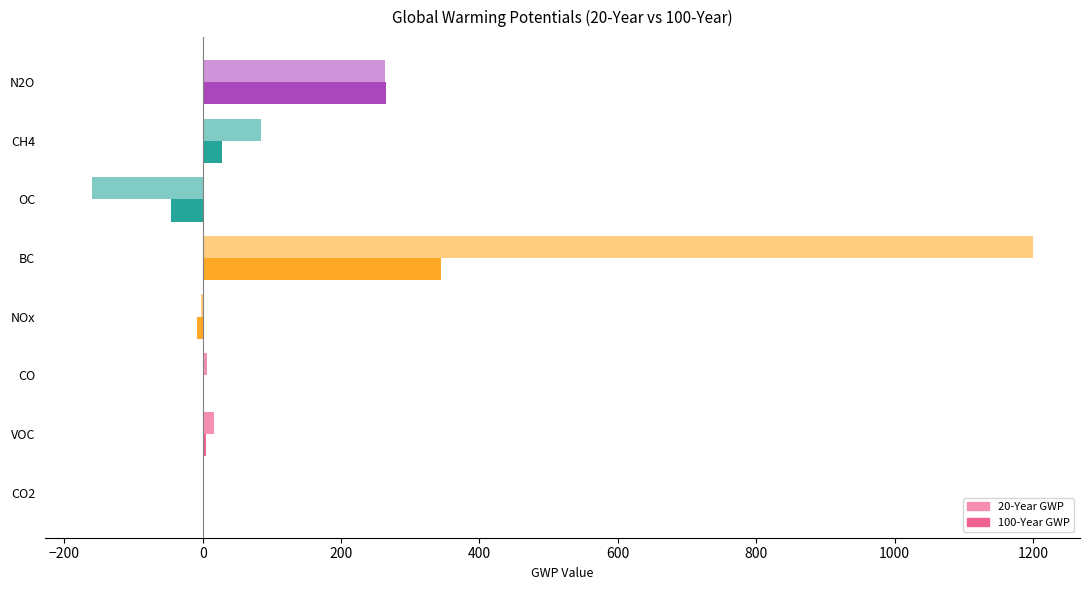

The value of 20-Year GWP at CH4 is 84.0. True or false?

True